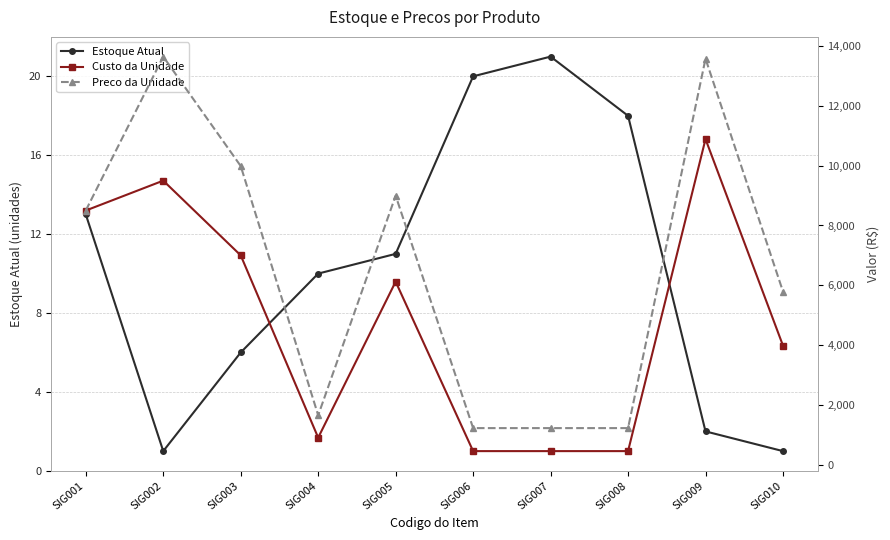

How many data points in Estoque Atual are less than 11?

5